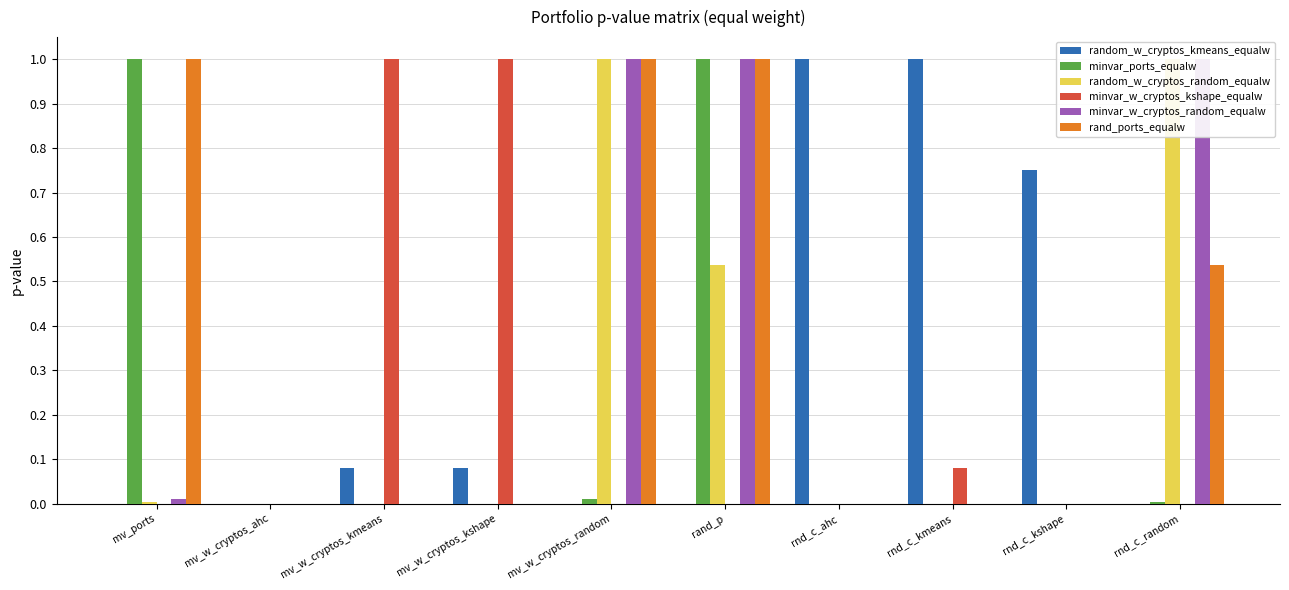

At mv_w_cryptos_kshape, list the series in order from smallest to largest.

minvar_ports_equalw, random_w_cryptos_random_equalw, minvar_w_cryptos_random_equalw, rand_ports_equalw, random_w_cryptos_kmeans_equalw, minvar_w_cryptos_kshape_equalw